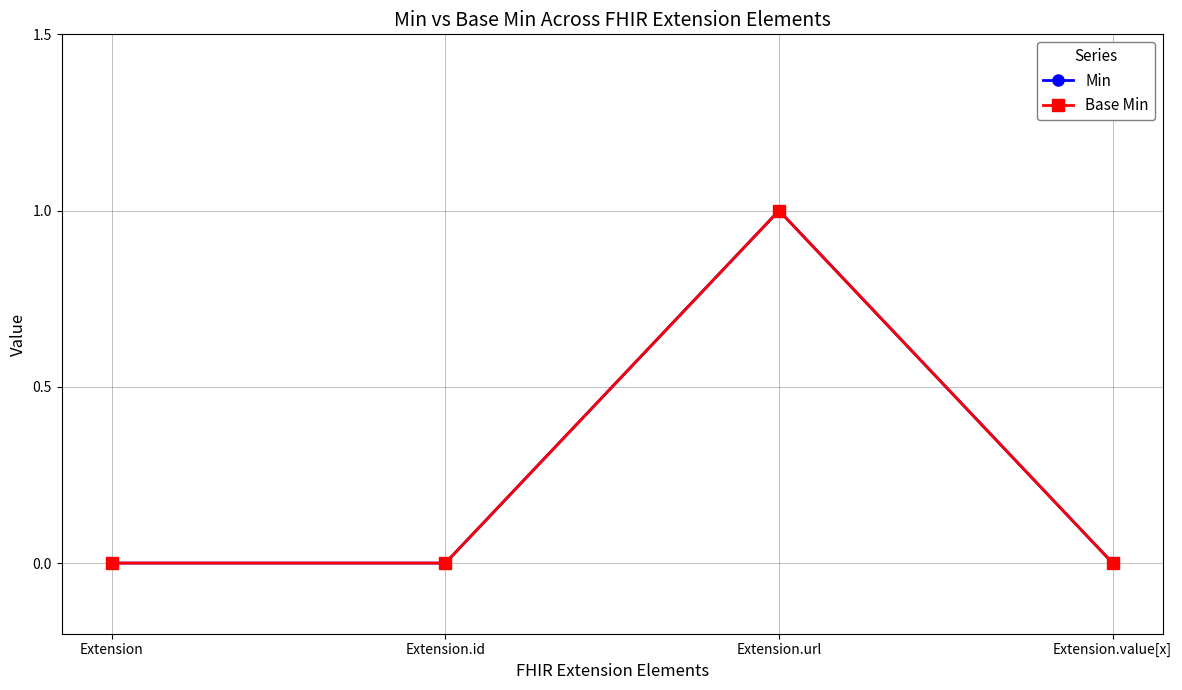

The value of Base Min at Extension.id is 0. True or false?

True